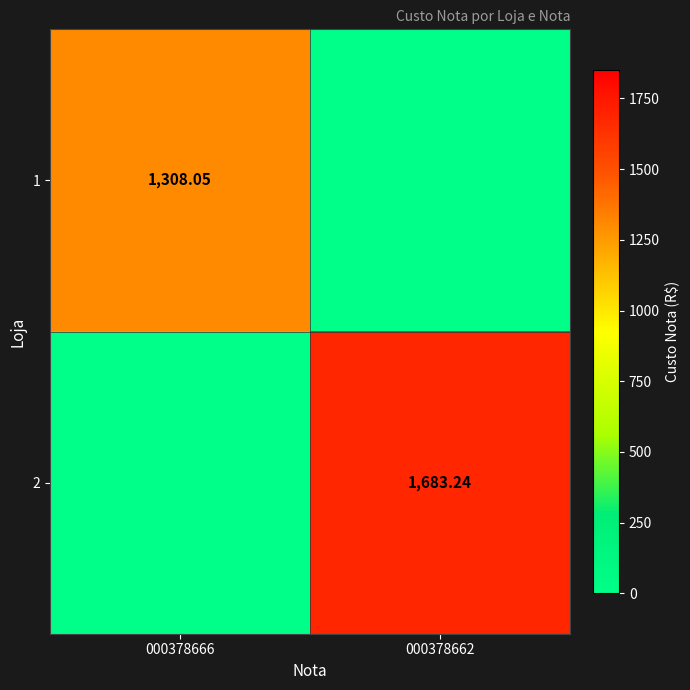

Is the value of 2 at 000378666 greater than the value of 1 at 000378666?

No